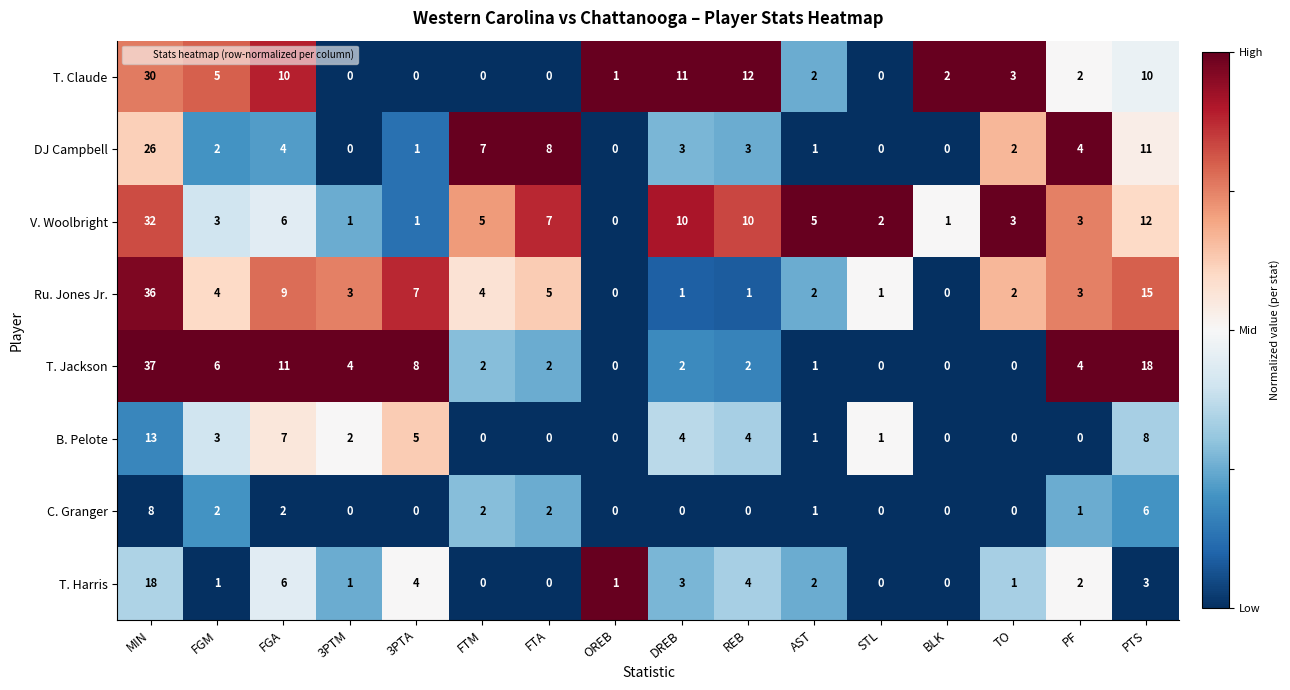

What is the sum of the C. Granger values at PTS and TO?

6